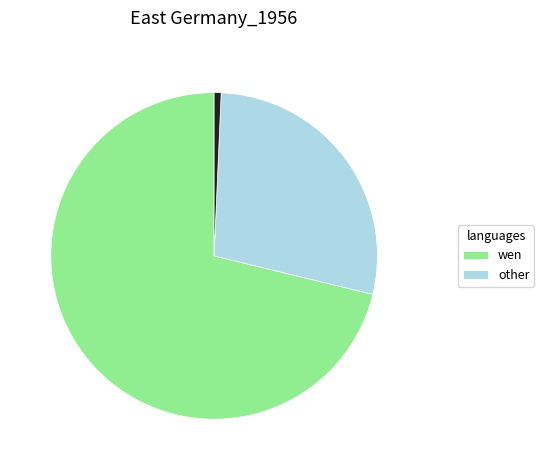

Is there a majority slice in this chart?

Yes